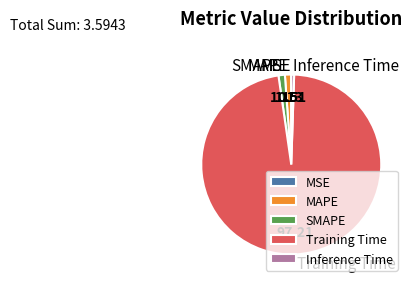

Do MAPE and SMAPE together represent more than half of the pie?

No